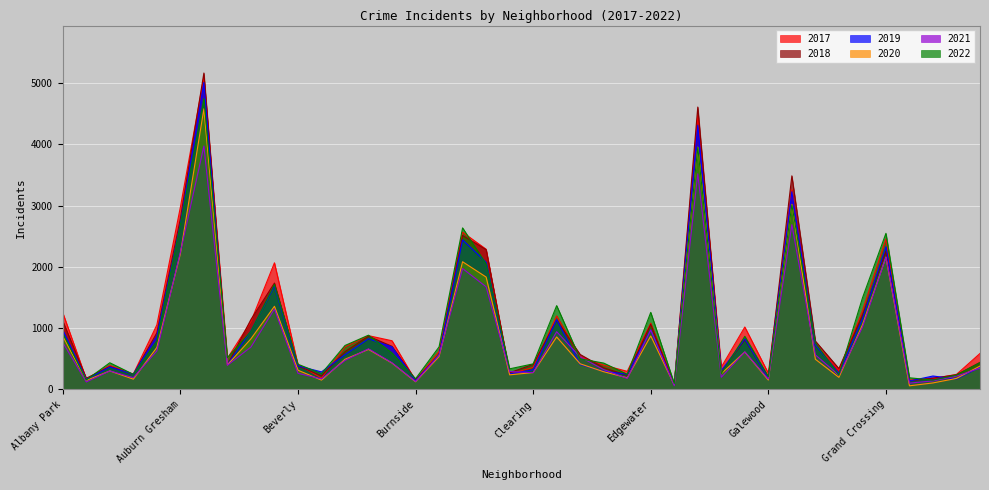

What is the label of the 38th point from the right?

Archer Heights